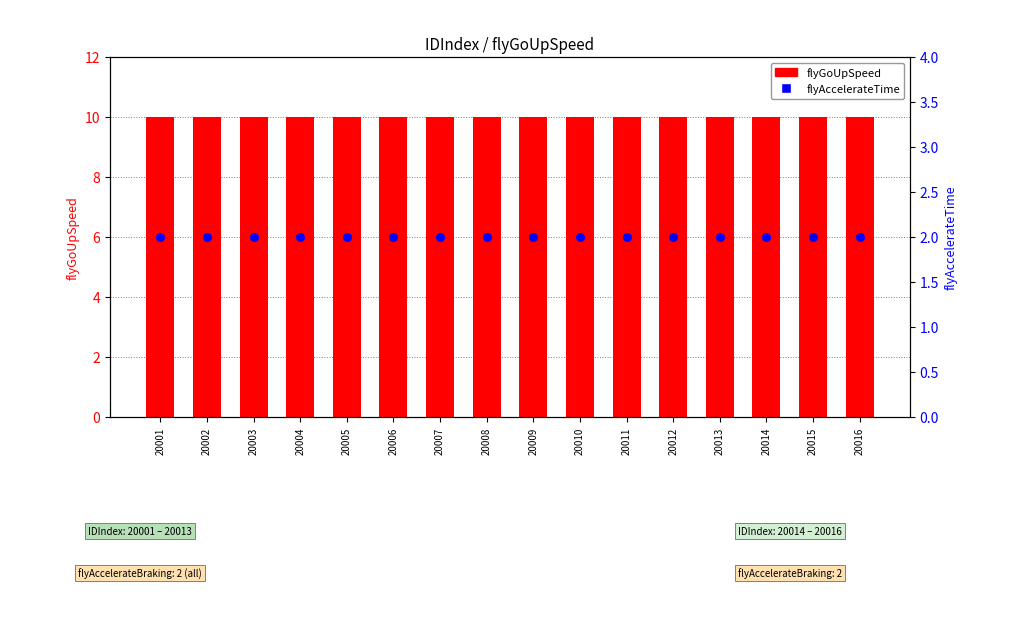

Is the value of flyAccelerateTime at 20006 greater than the value of flyGoUpSpeed at 20010?

No